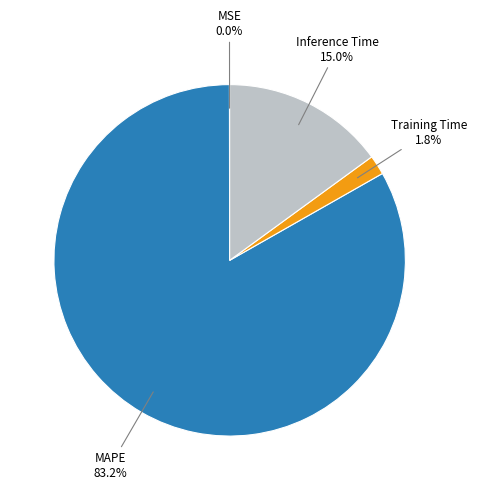

To the nearest percent, what is the combined percentage of MAPE and Training Time?

85%